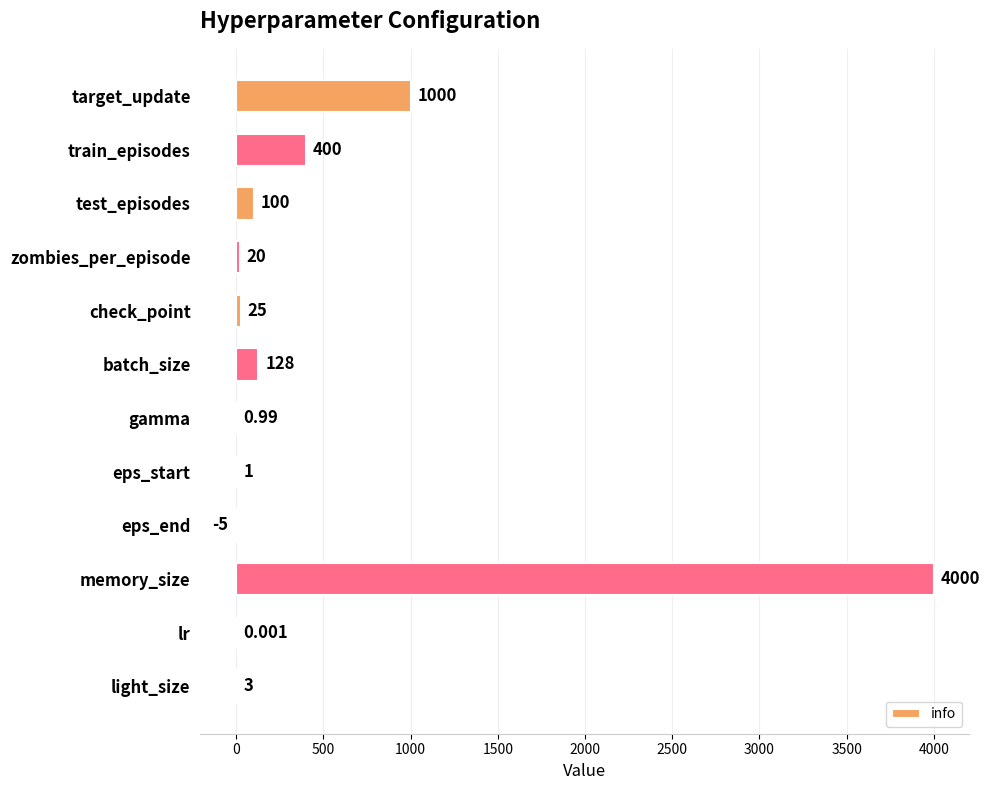

At which label is the value closest to 1997?

target_update